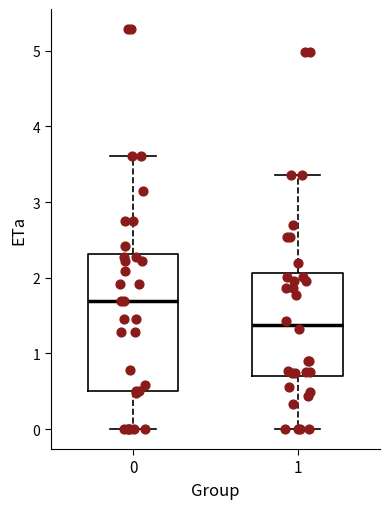

Reading left to right, transcribe this box plot: for each box, give where its median line is, the range the box spans, and where its two whiskers end, as read against the y-axis. The values are not printed on the chart, so give them approximately, as read against the axis.

0: median 1.7, box 0.5 to 2.3, whiskers 0.0 to 3.6
1: median 1.4, box 0.7 to 2.1, whiskers 0.0 to 3.4